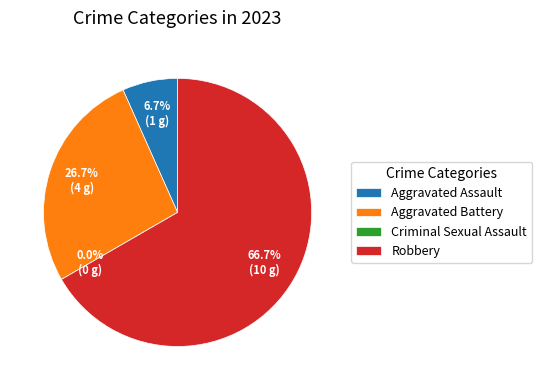

What percentage do Criminal Sexual Assault and Robbery together represent?

66.7%